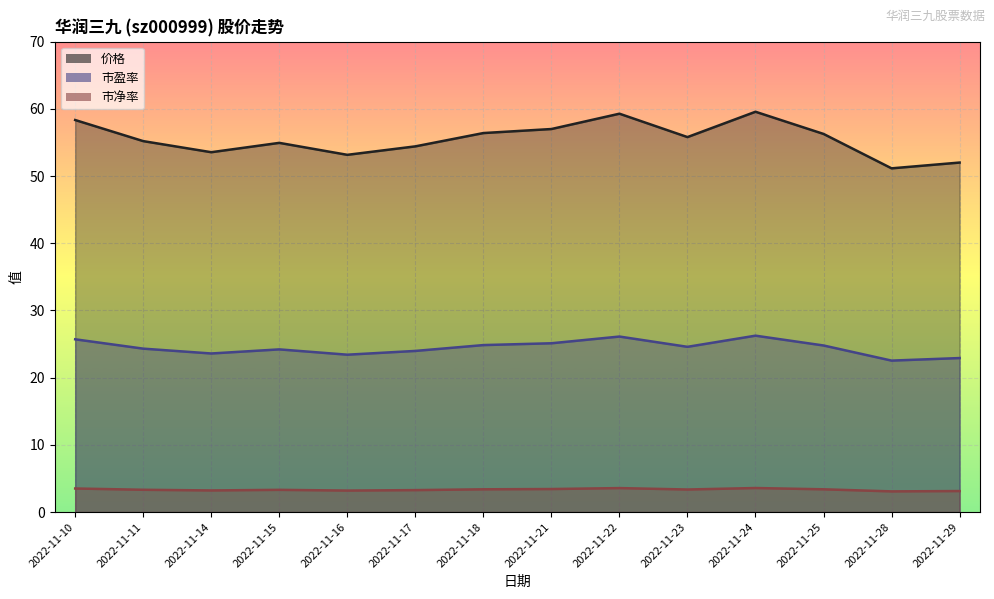

What is the sum of the 价格 values at 2022-11-16 and 2022-11-21?

110.2